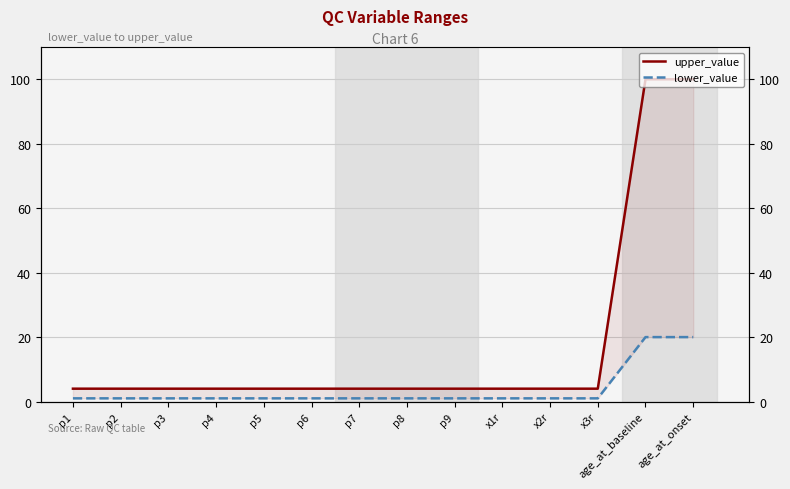

What is the greatest value displayed?

100